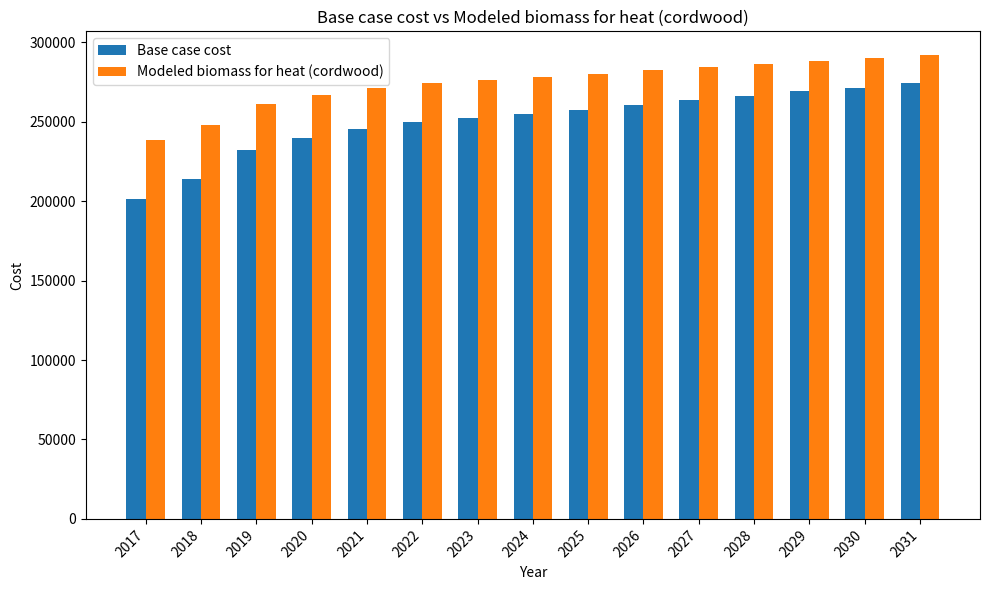

What is the minimum value shown in the chart?

201083.9